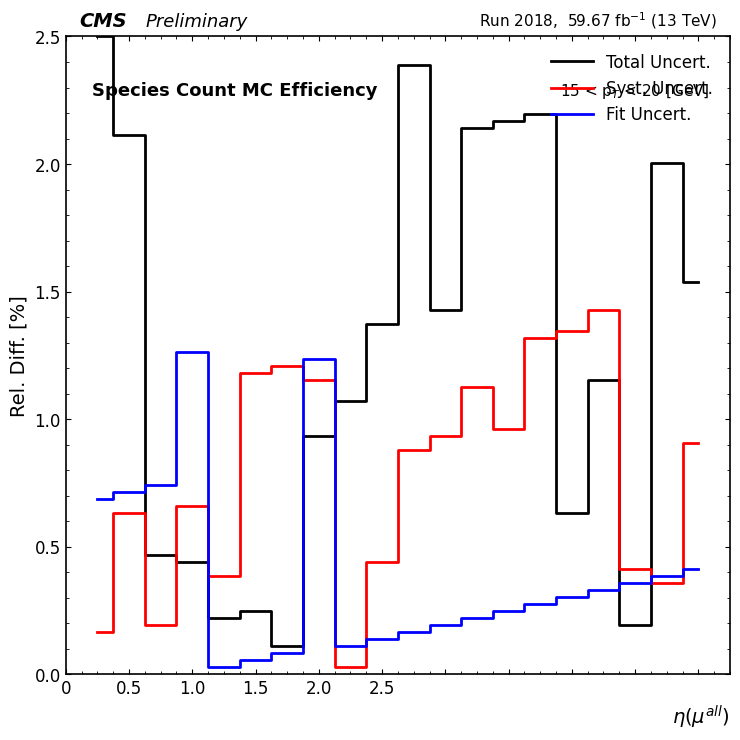

Which series has the largest range (max minus min)?

Total Uncert.